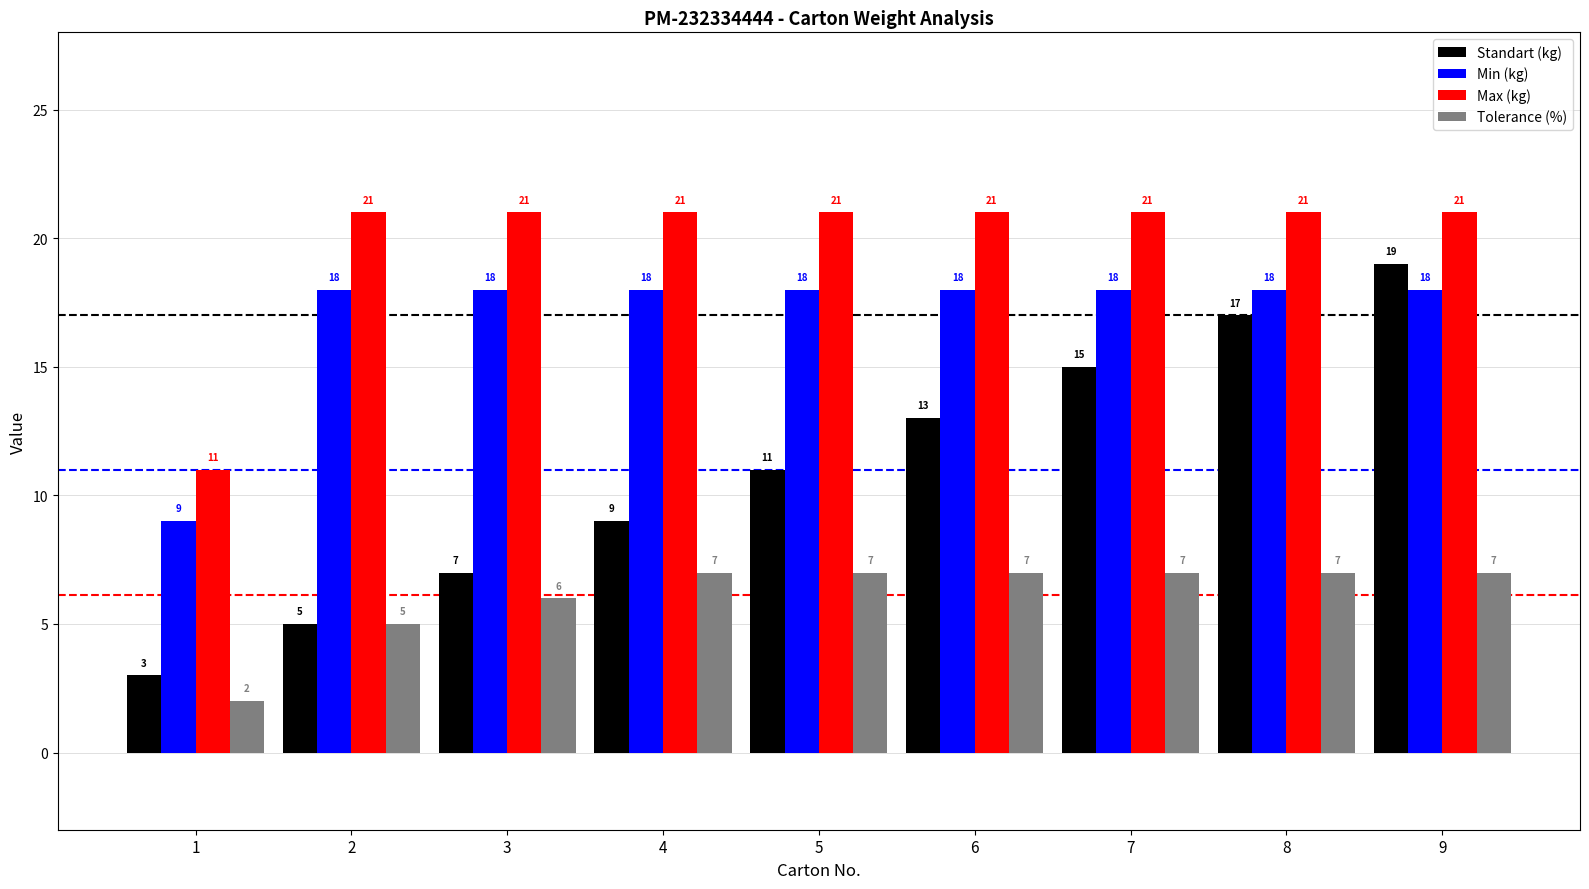

What are all the series names shown in the legend?

Standart (kg), Min (kg), Max (kg), Tolerance (%)